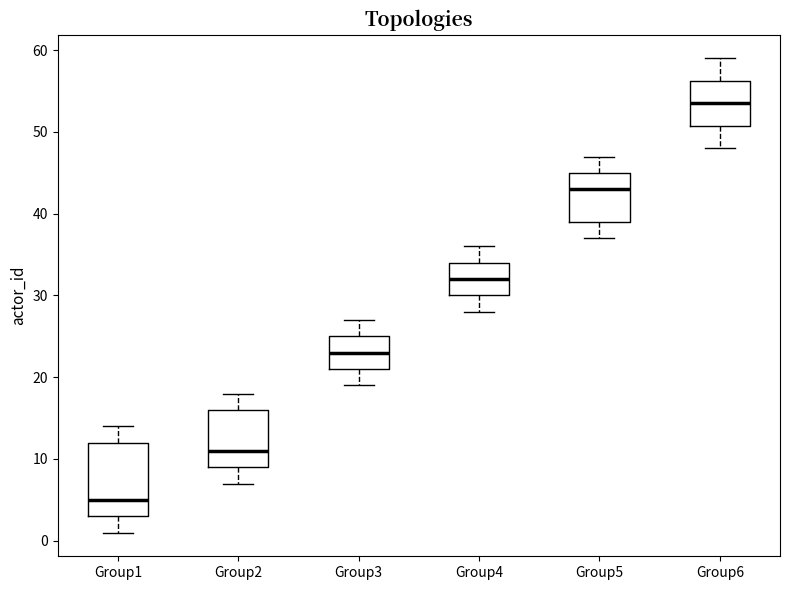

Where is the upper edge of the box for Group1 on the y-axis? The values are not printed on the chart, so give them approximately, as read against the axis.

12